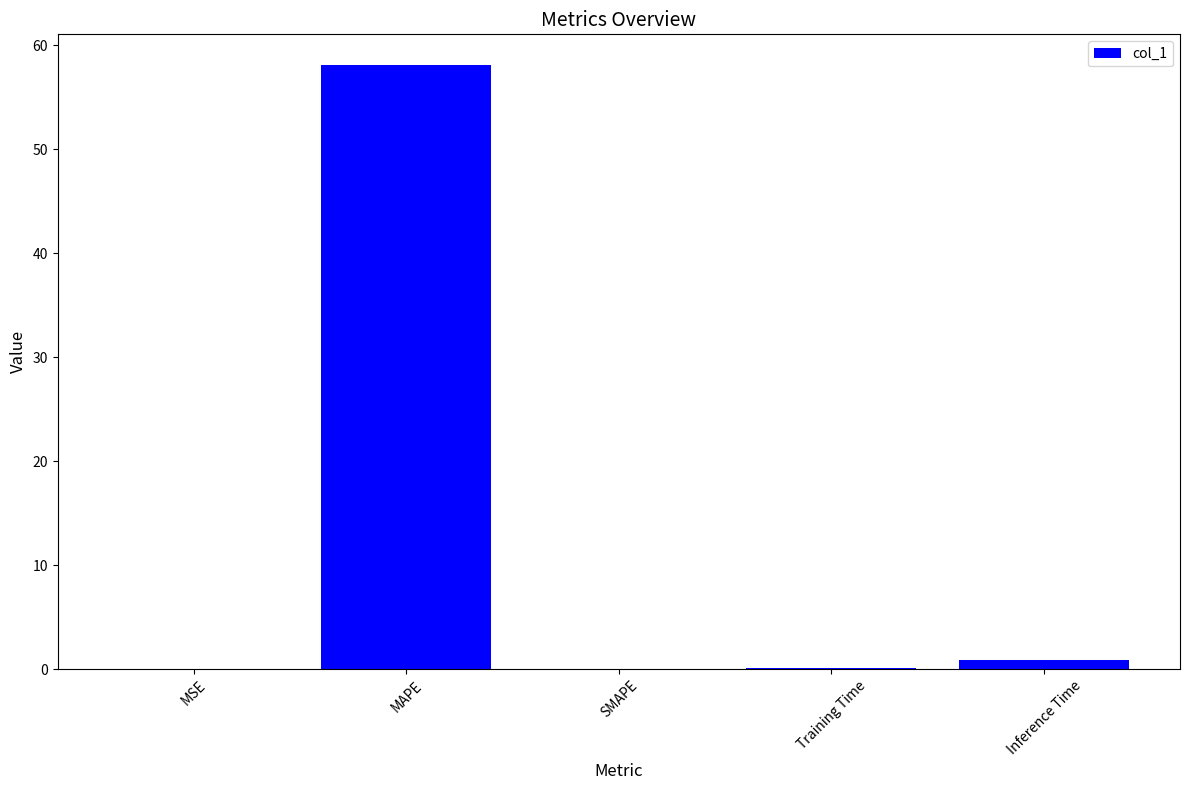

Which label corresponds to the largest value in the chart?

MAPE